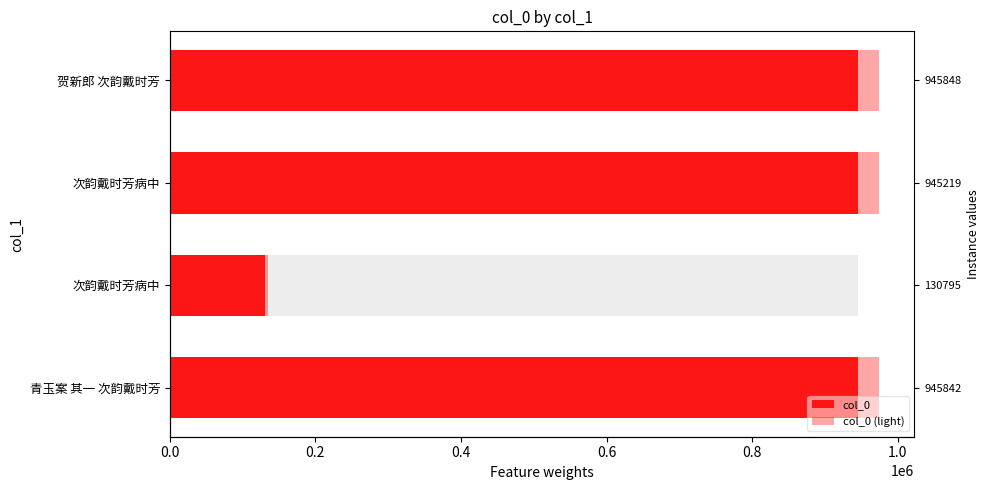

How many values in the col_0 series exceed 945842?

1